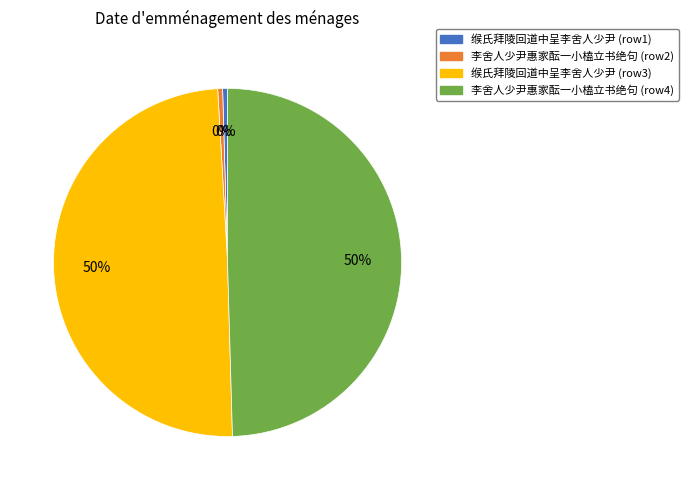

How many segments does this pie chart have?

4